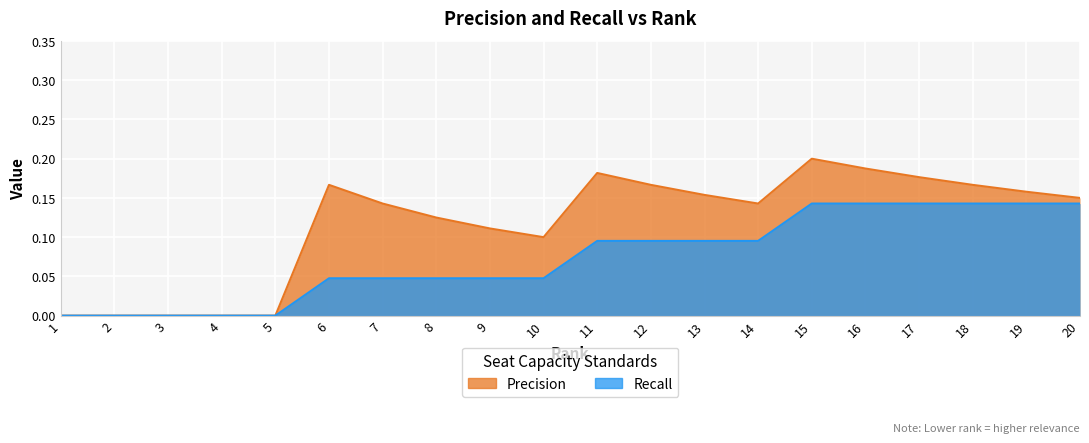

What is the highest value of the Recall series?

0.1